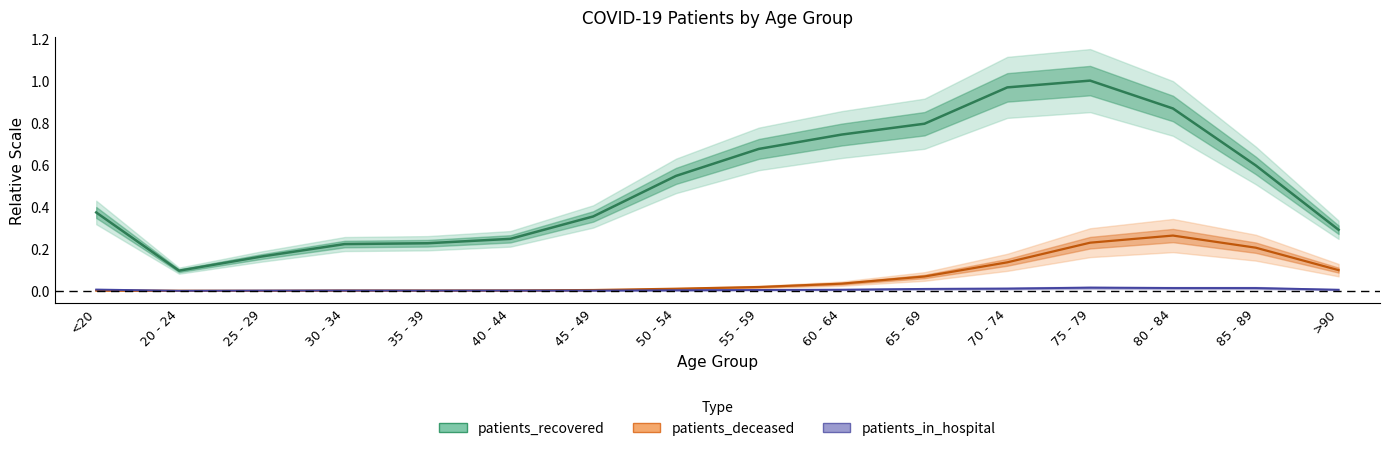

What are all the series names shown in the legend?

patients_in_hospital, patients_recovered, patients_deceased